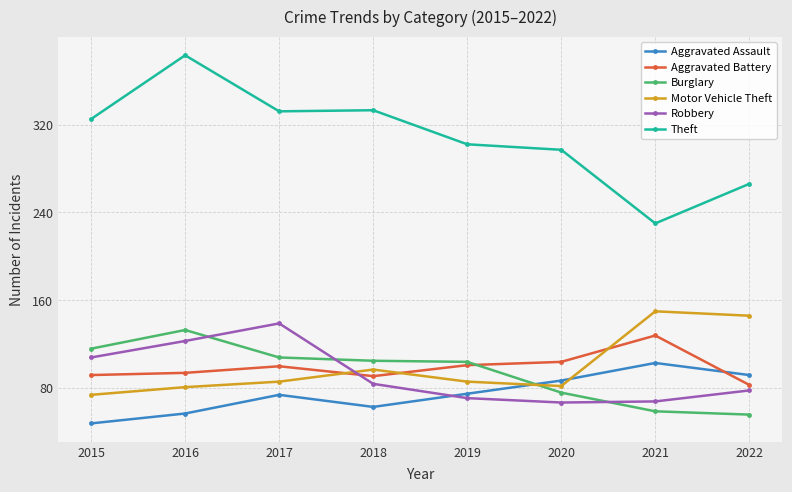

True or false: Motor Vehicle Theft has more than 0 interior local peaks.

True